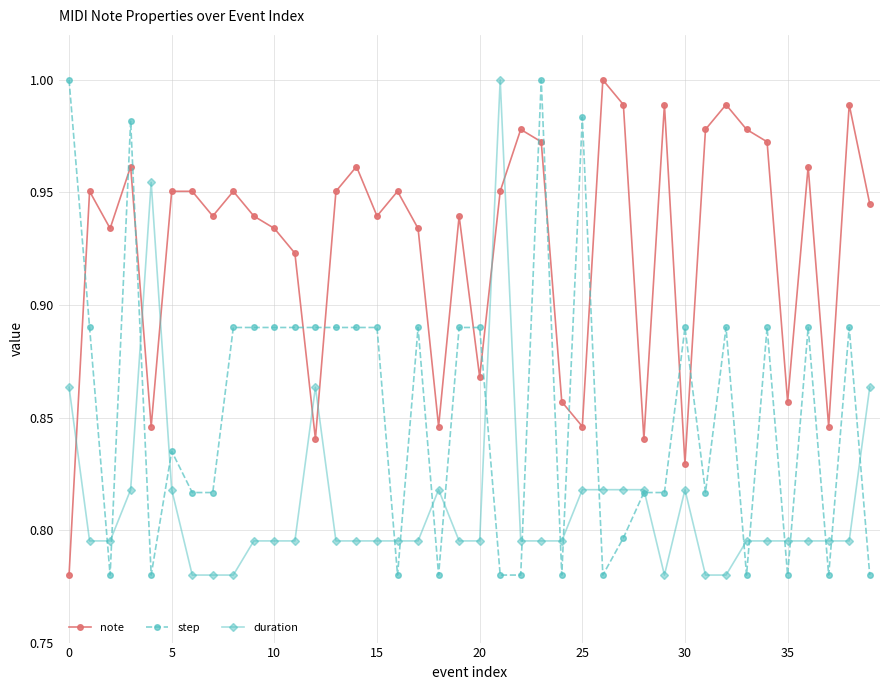

Which series has the largest total across all categories?

note